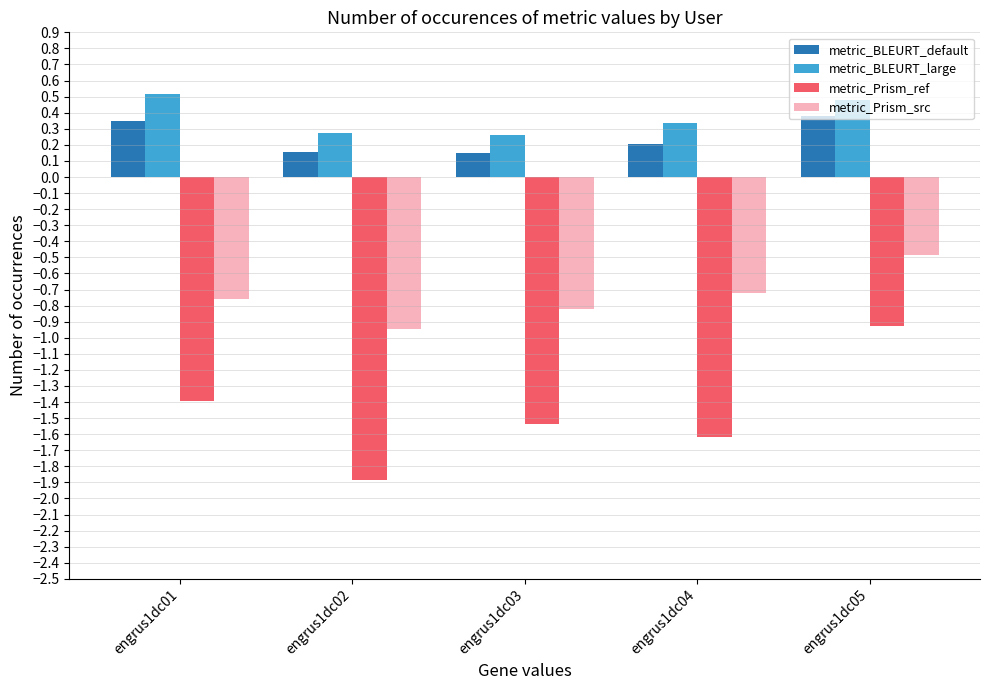

Which series has the largest range (max minus min)?

metric_Prism_ref